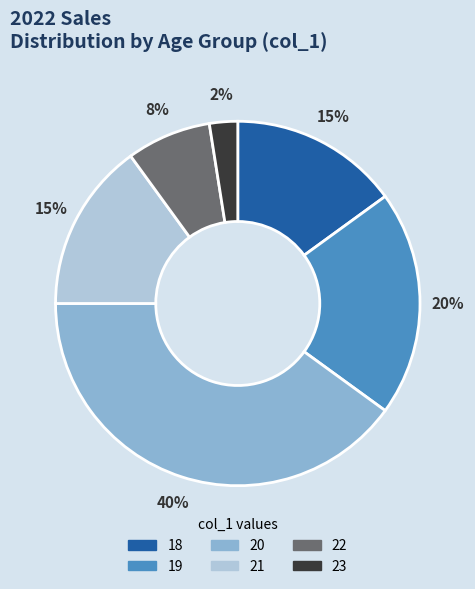

Which has a higher value, 20 or 22?

20